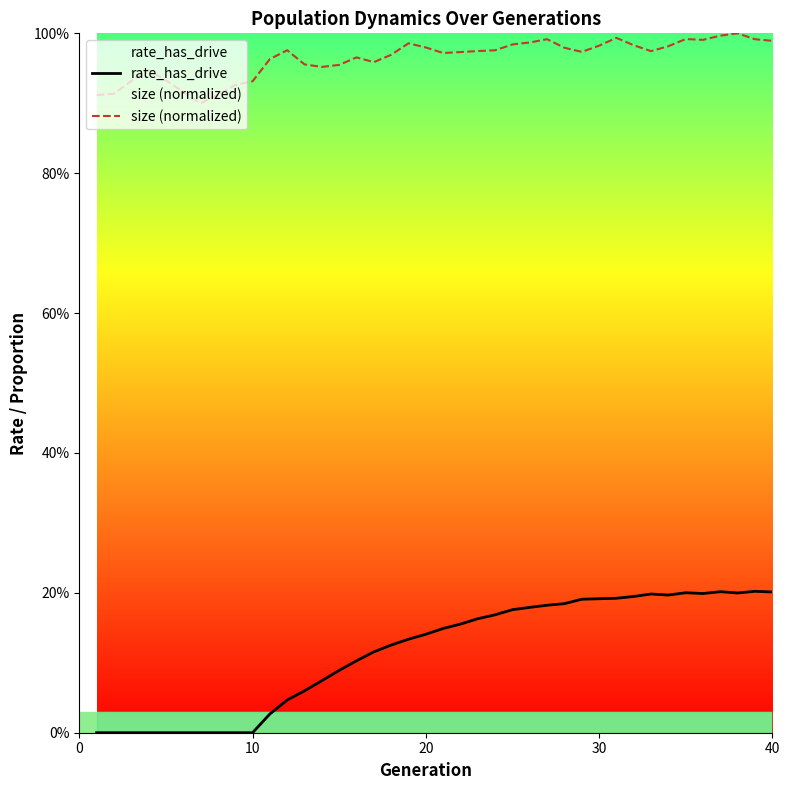

Count the number of data series in this chart.

2